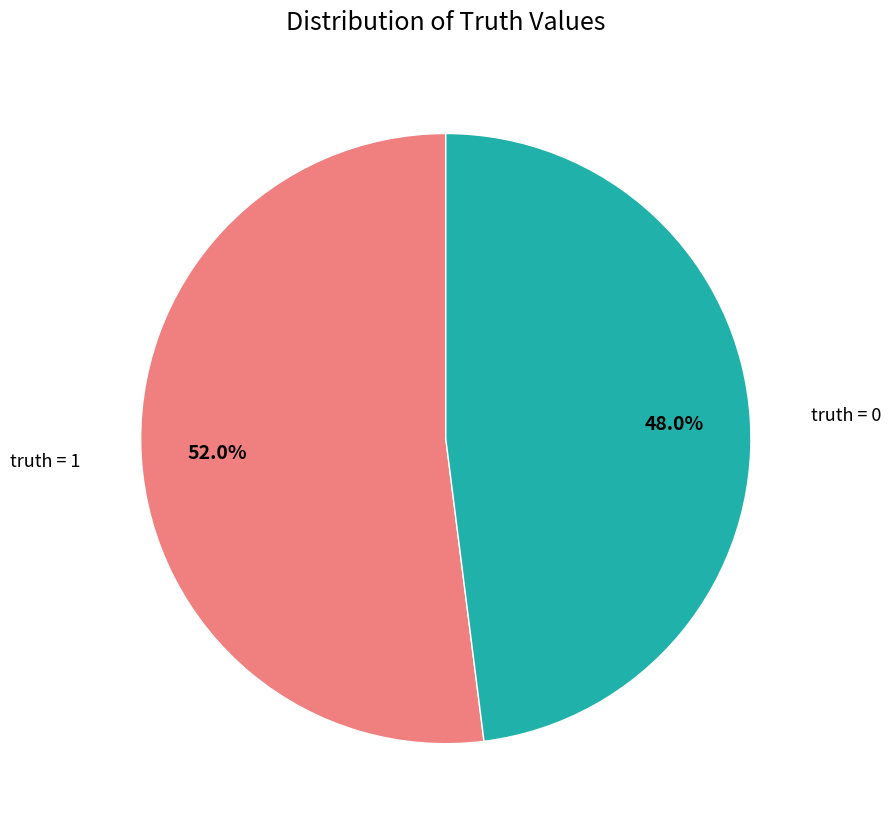

Is there a majority slice in this chart?

Yes